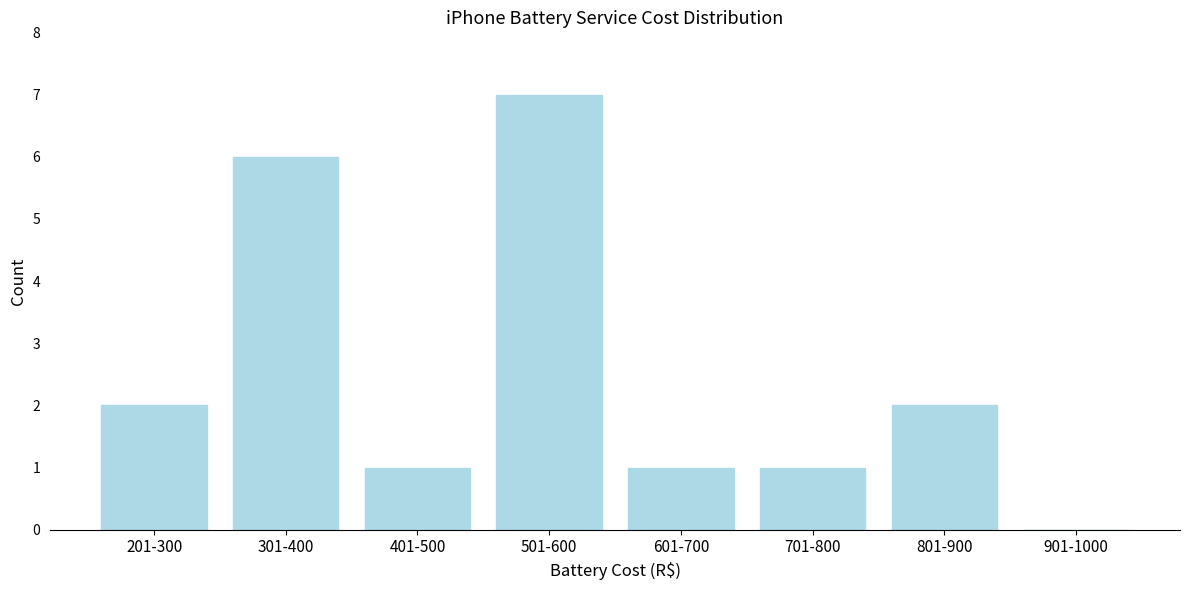

Reading right to left, what are all the values shown in this chart?

901-1000=0	801-900=2	701-800=1	601-700=1	501-600=7	401-500=1	301-400=6	201-300=2